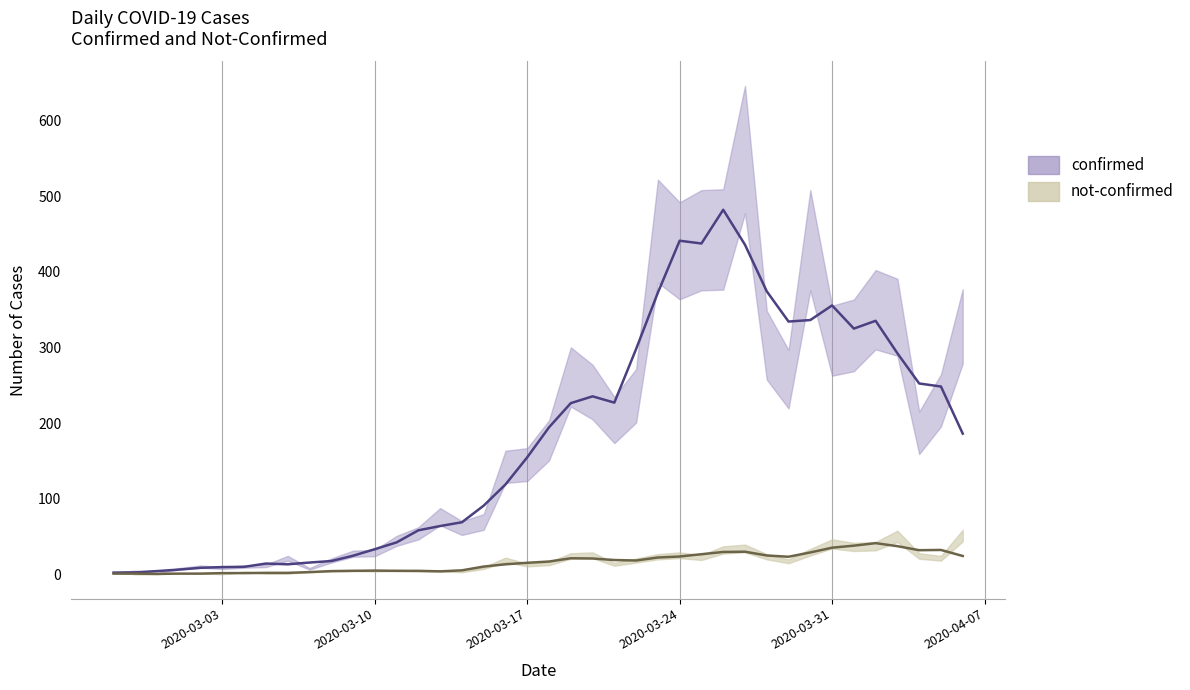

What is the label of the 30th point from the left?

2020-03-27